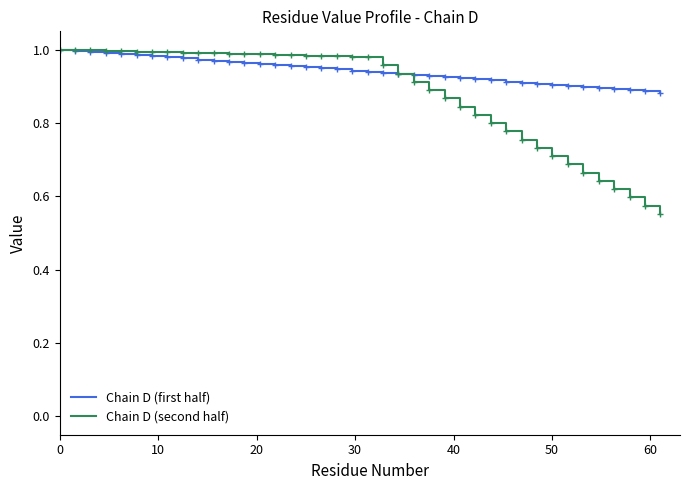

Which series has the largest range (max minus min)?

Chain D (second half)